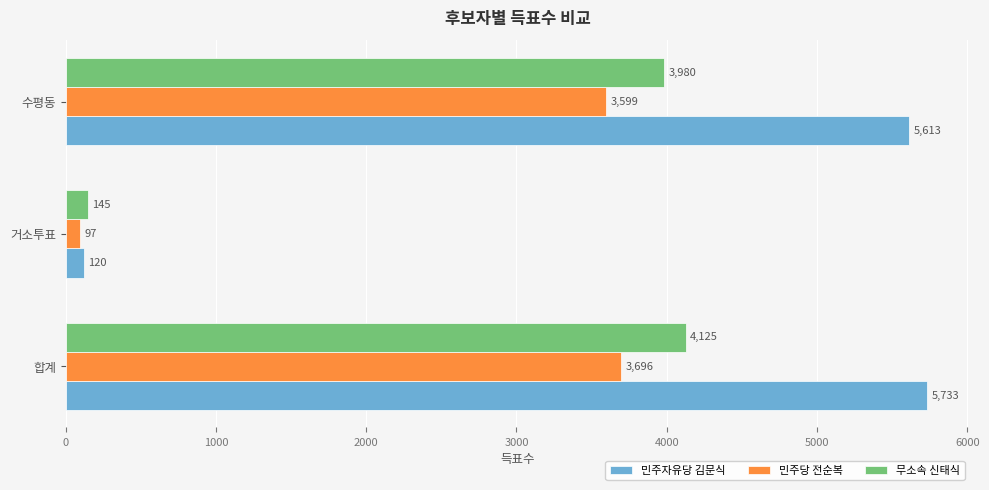

At which label is 무소속 신태식 closest to 2135?

수평동